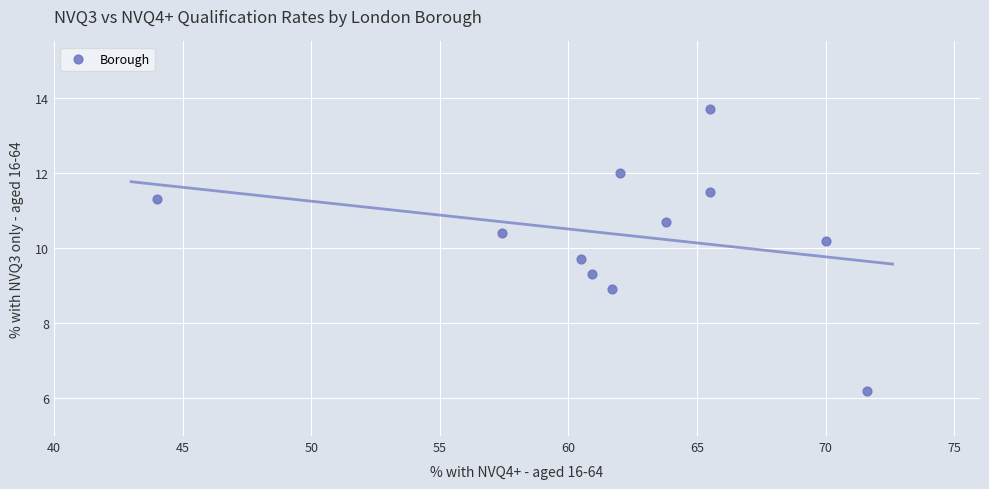

What is the average Y value?

10.4